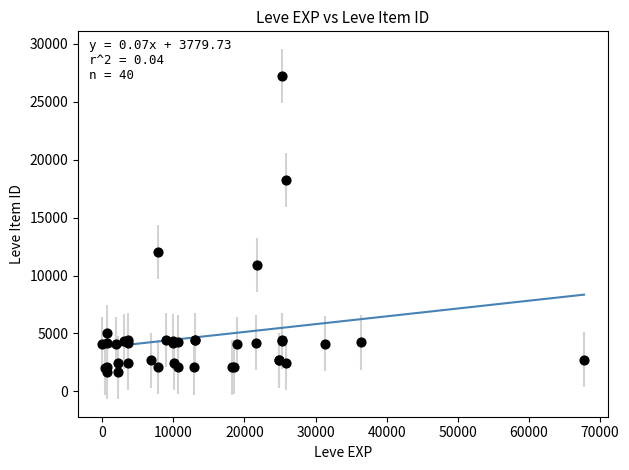

What Y value in the scatter plot is closest to 14448?

12018